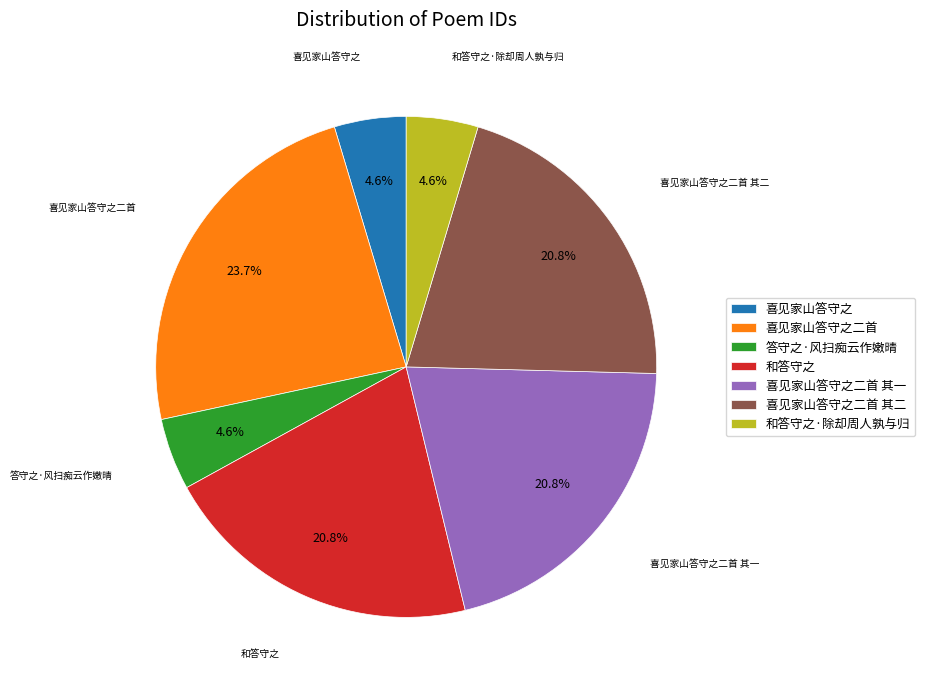

How many segments does this pie chart have?

7